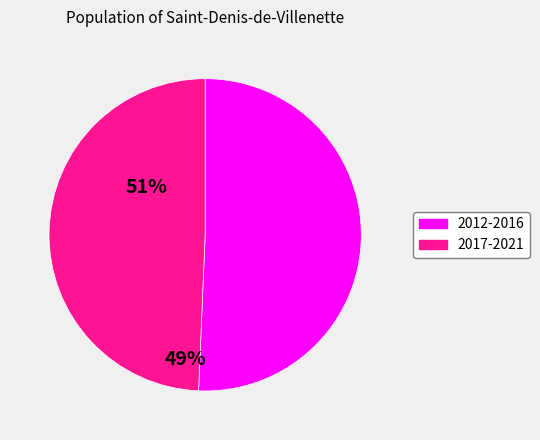

Is there any slice that represents more than half of the pie?

Yes